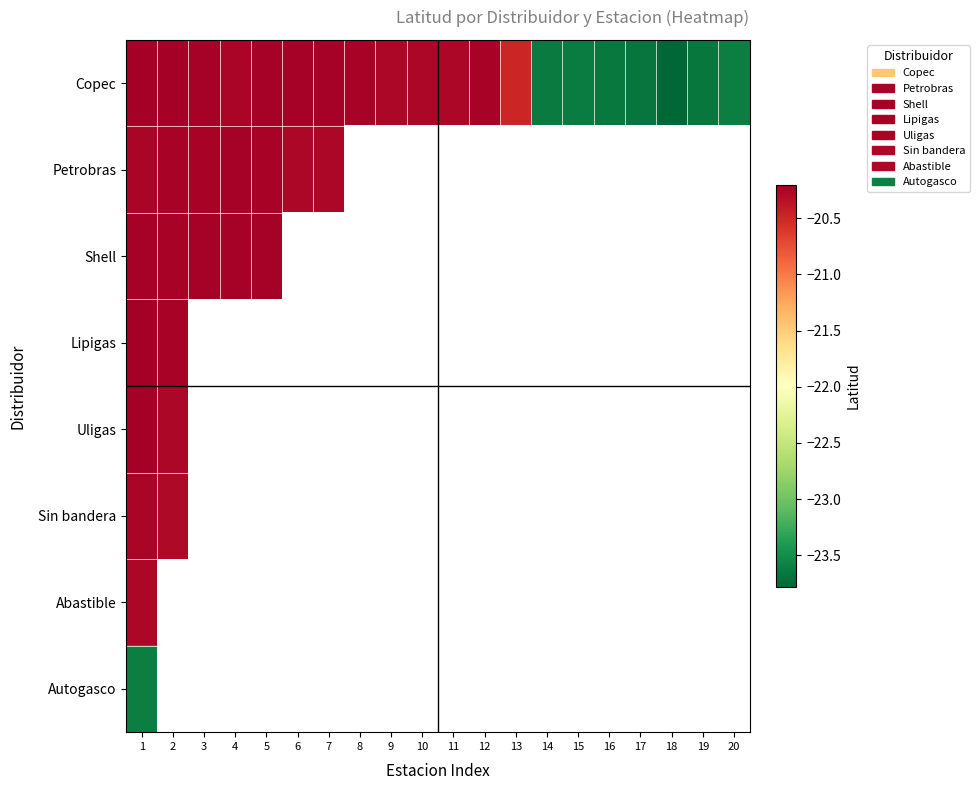

List the series in order of their peak value, highest first.

Copec, Lipigas, Uligas, Shell, Petrobras, Sin bandera, Abastible, Autogasco